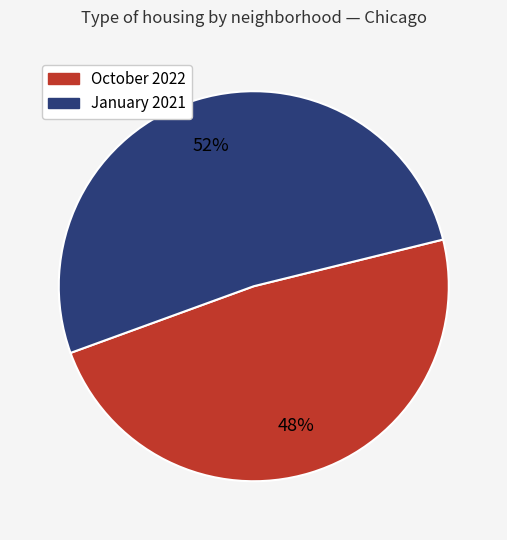

To the nearest percent, what is the average slice percentage?

50%